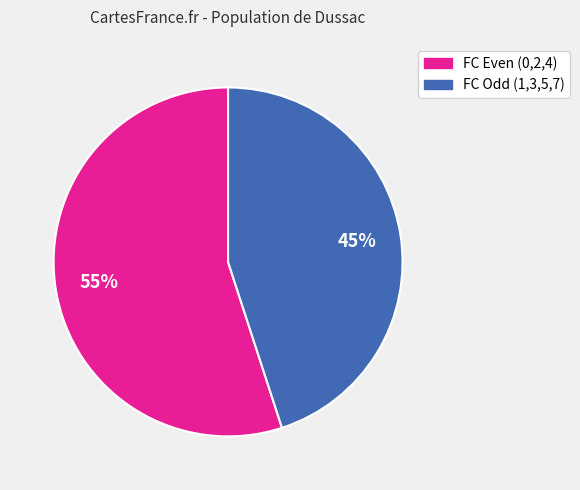

Is there a majority slice in this chart?

Yes